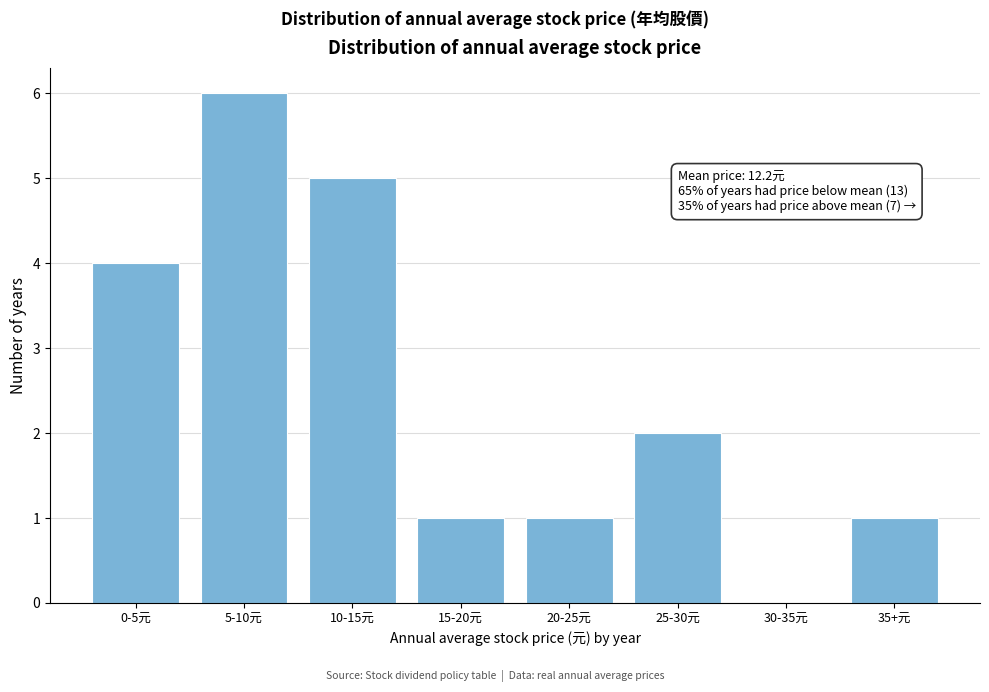

Reading left to right, list all the values displayed in this chart.

0-5元=4	5-10元=6	10-15元=5	15-20元=1	20-25元=1	25-30元=2	30-35元=0	35+元=1